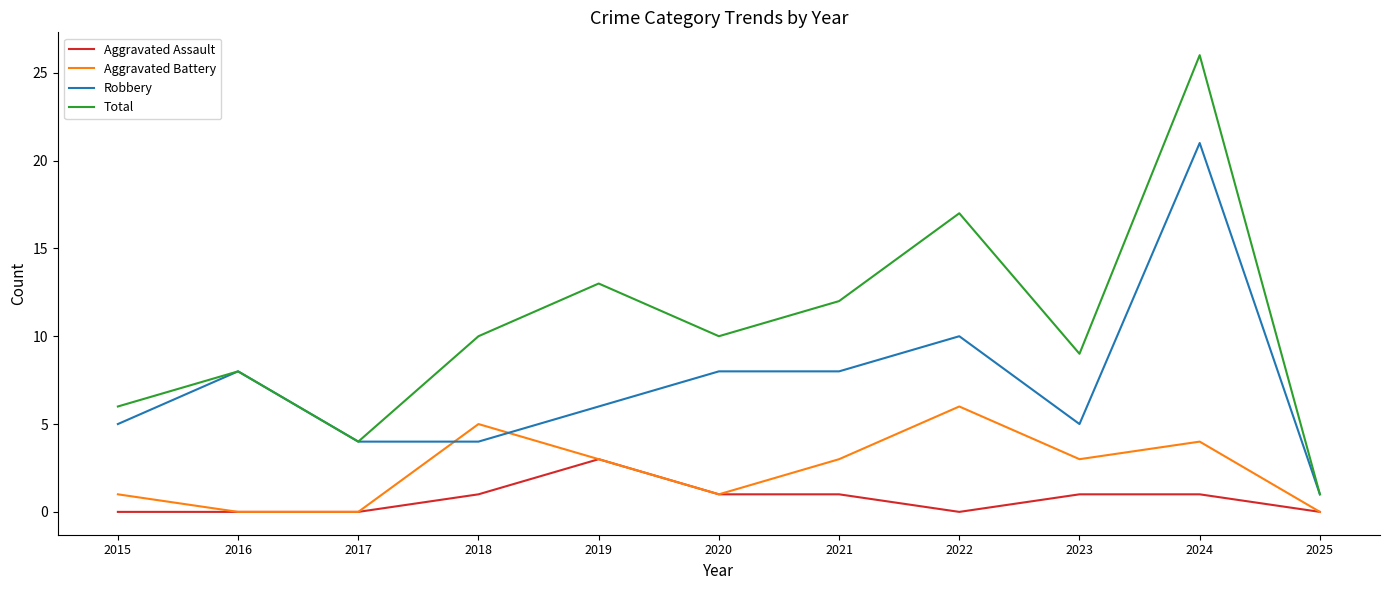

What is the sum of all Total values?

116